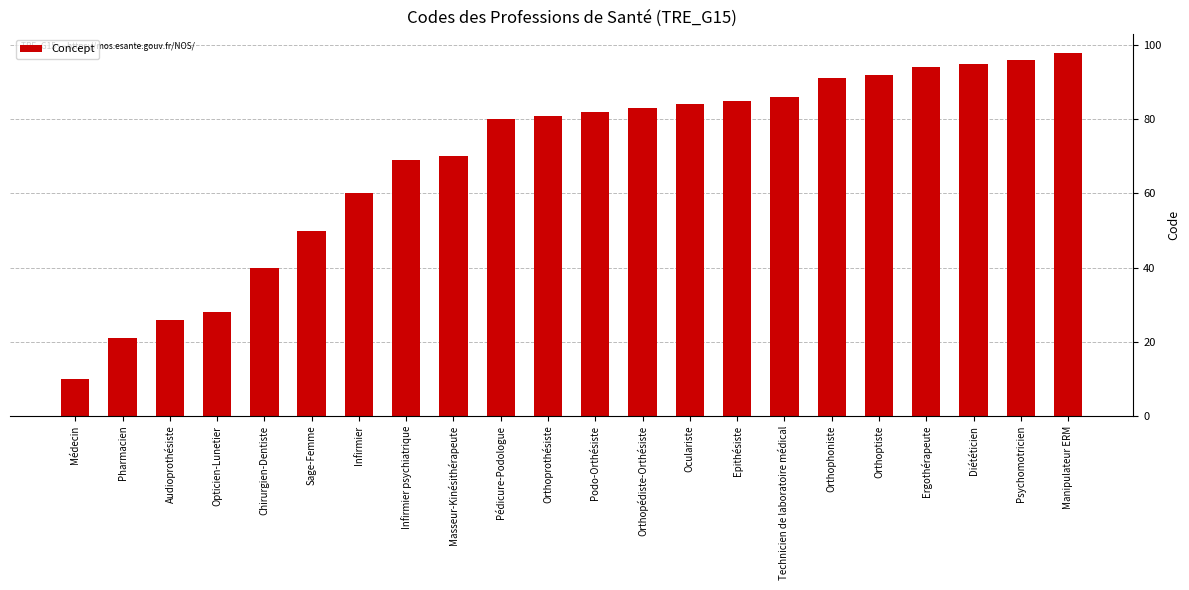

The chart shows a value of 86 at Technicien de laboratoire médical. True or false?

True